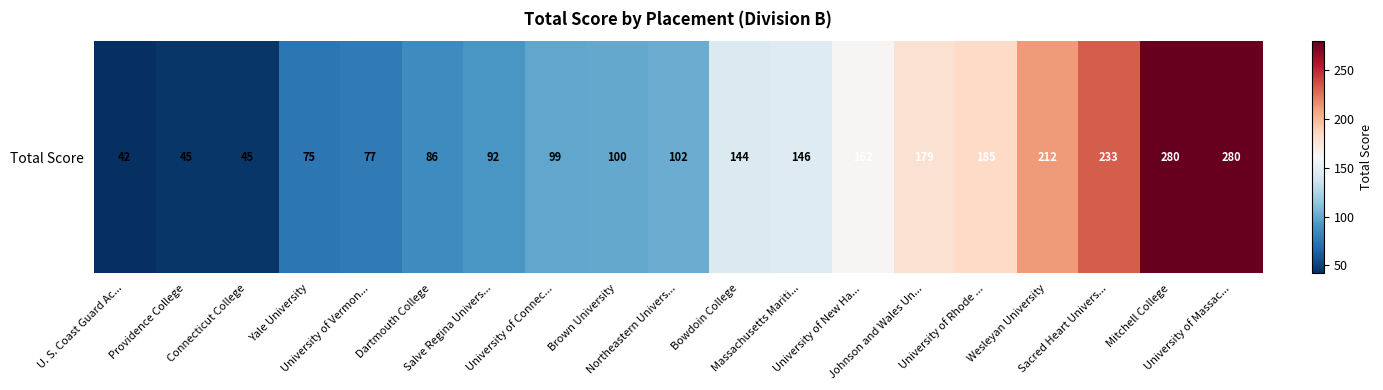

How many data points are less than 102?

9